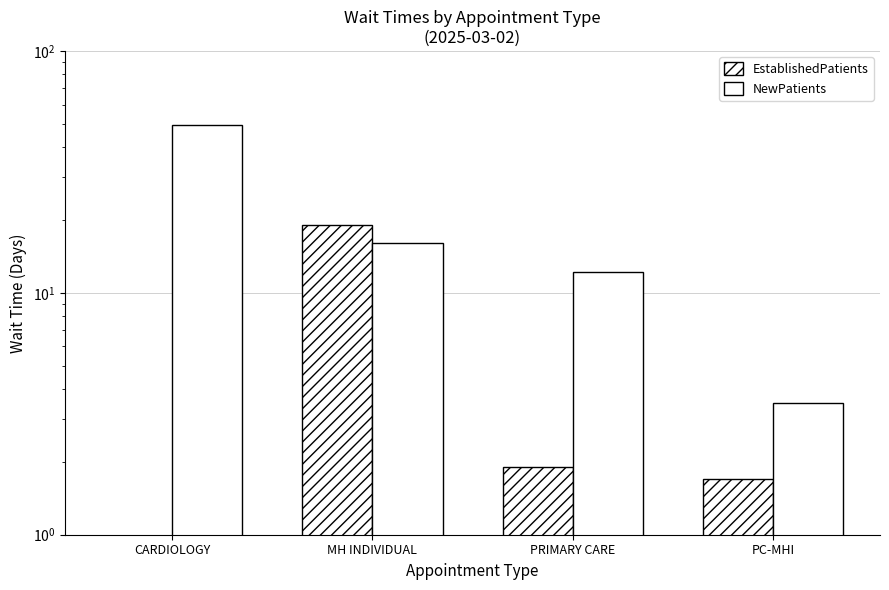

Is it true that NewPatients equals 8.3 at MH INDIVIDUAL?

False